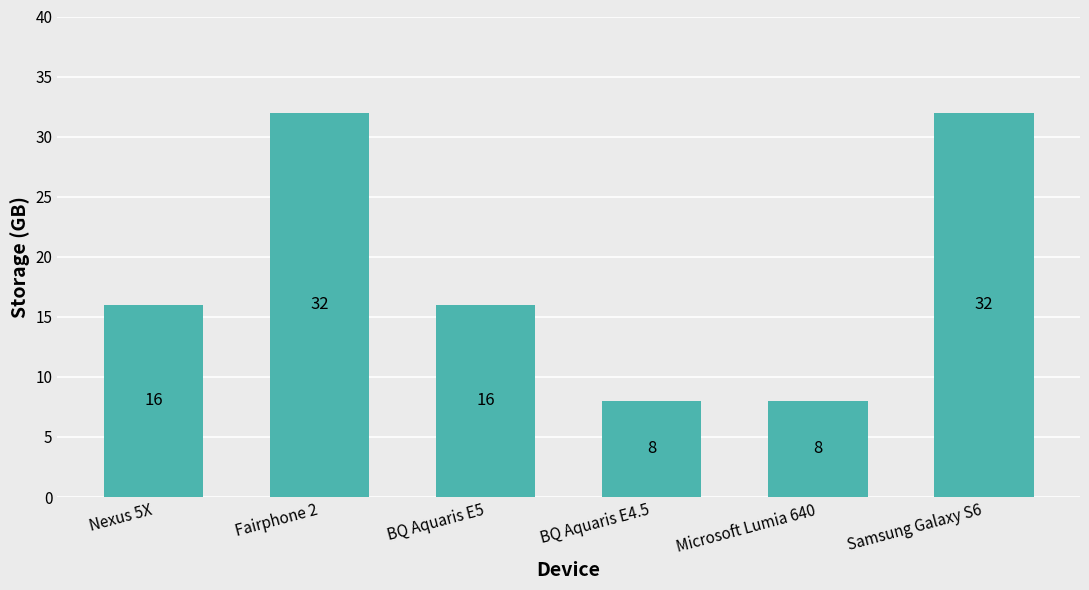

Is it true that the value at Microsoft Lumia 640 is 2?

False